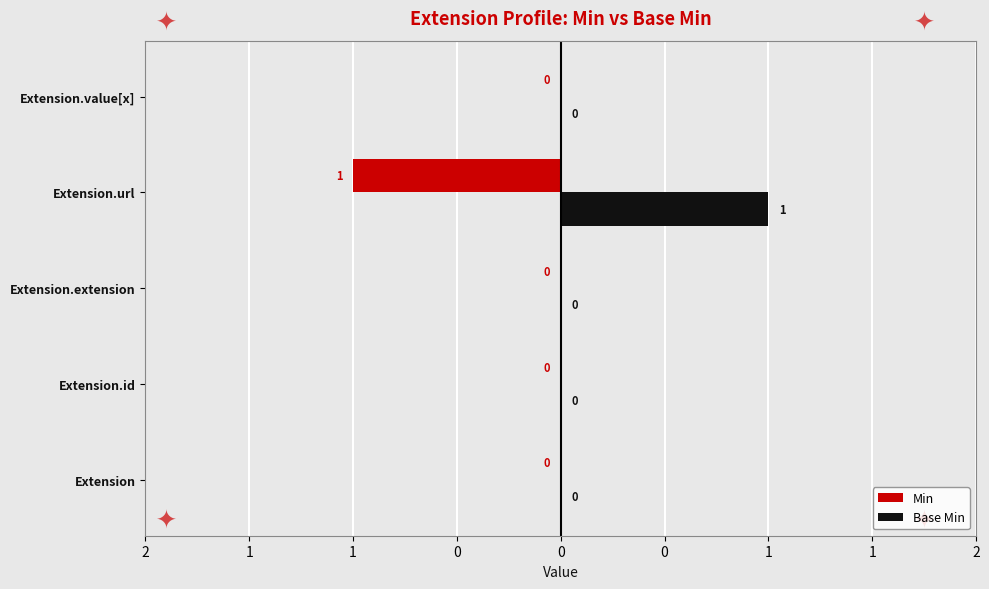

What is the sum of all Min values?

-1